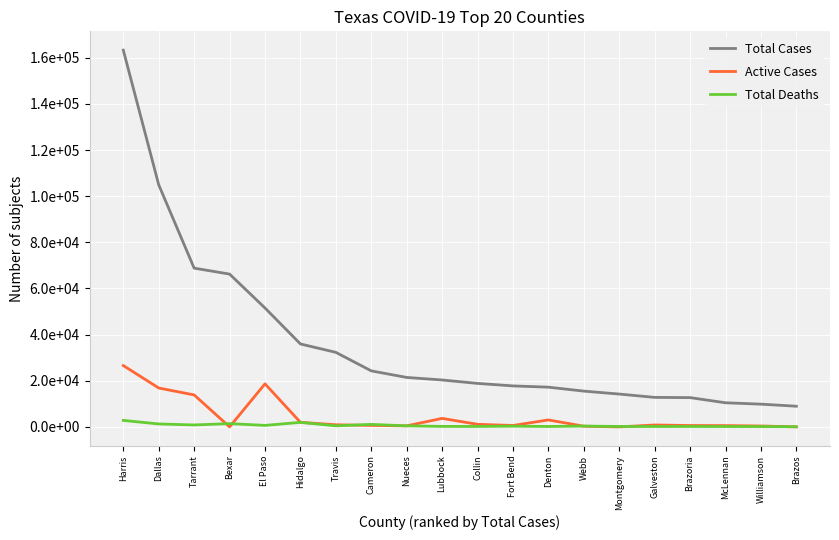

What is the difference between the second highest and minimum values in the Active Cases series?

18663